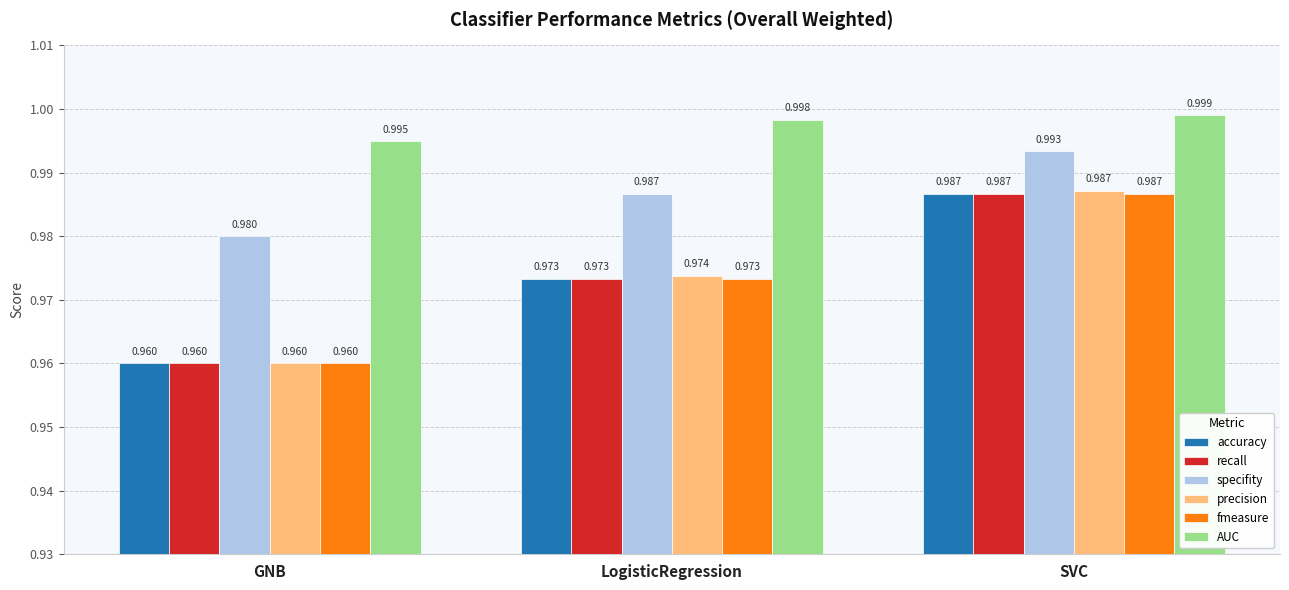

Which series has the largest total across all categories?

AUC